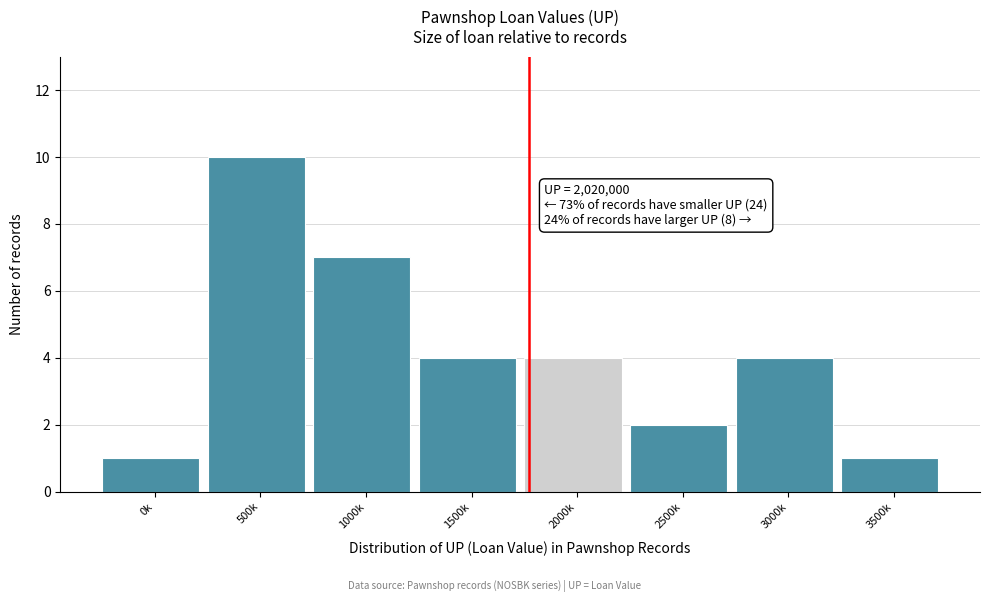

Reading left to right, transcribe all the data shown in this chart.

0k=1	500k=10	1000k=7	1500k=4	2000k=4	2500k=2	3000k=4	3500k=1